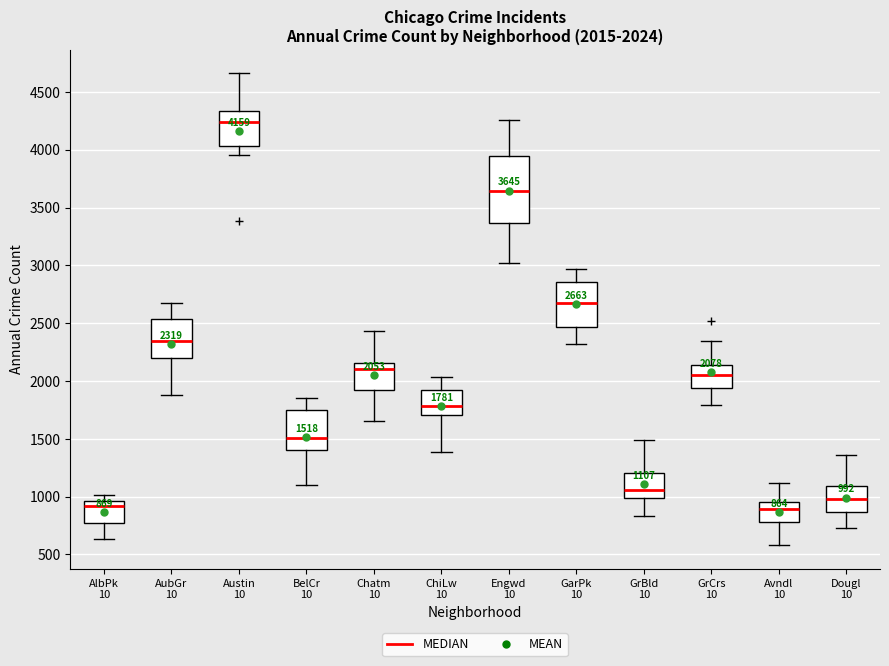

Comparing the boxes themselves (not the whiskers), which one is the tallest?

Engwd 10